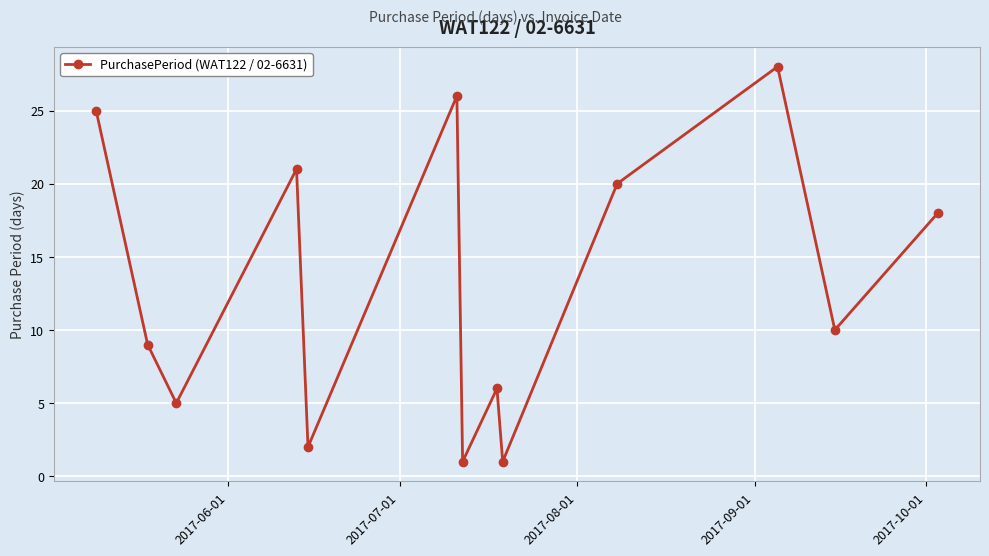

What is the value of the 7th point from the left?

1